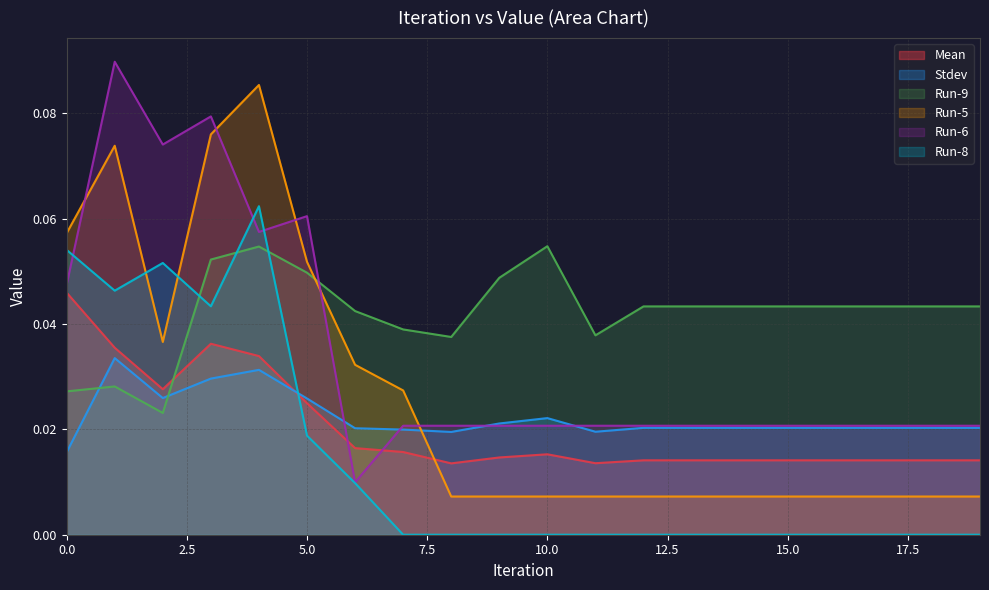

How many lines are shown in the chart?

6